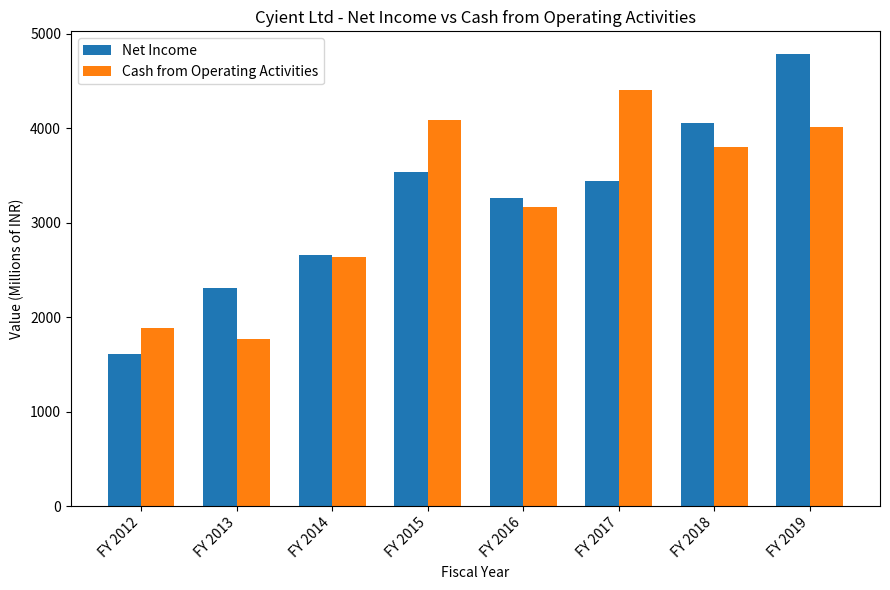

How many distinct data groups are displayed?

2